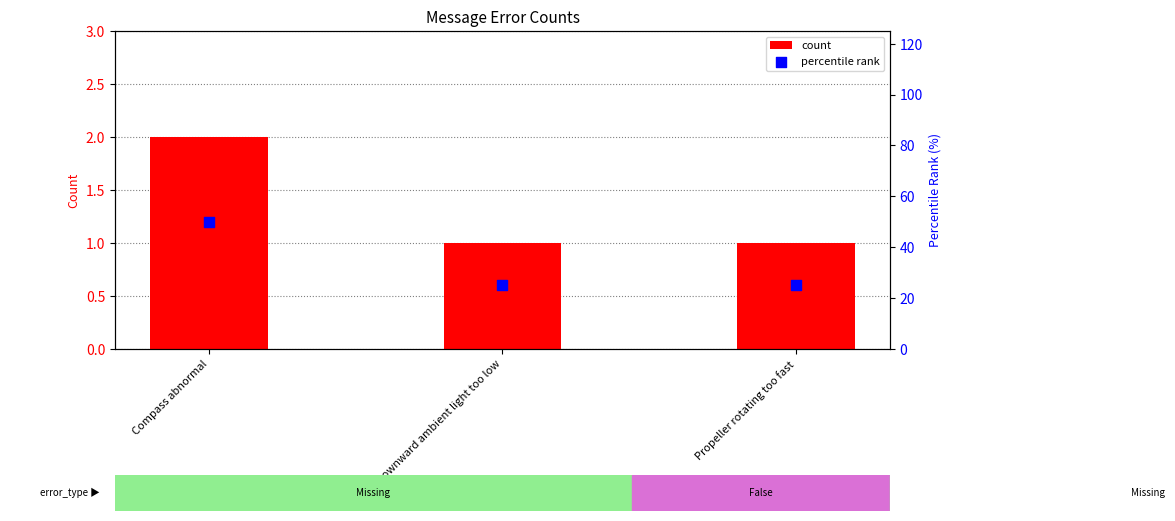

Which series has the largest Y range (max minus min)?

percentile rank